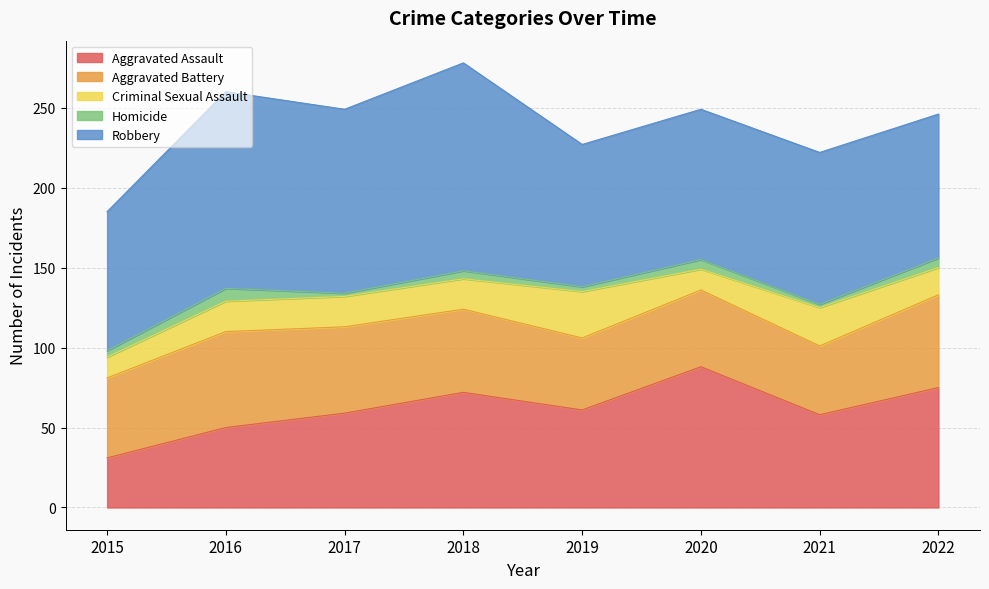

Which series has the largest total across all categories?

Robbery